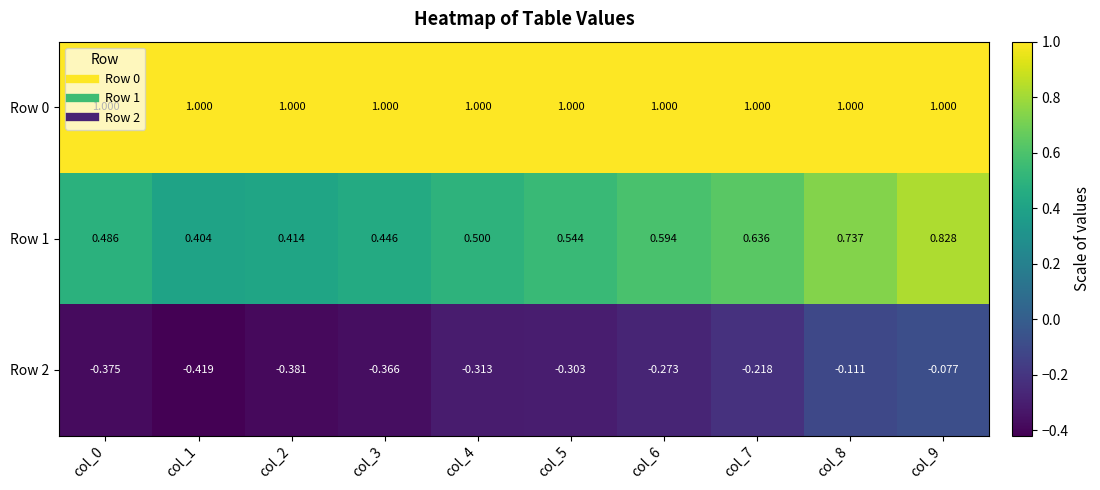

Is the value of Row 0 at col_0 greater than the value of Row 2 at col_0?

Yes